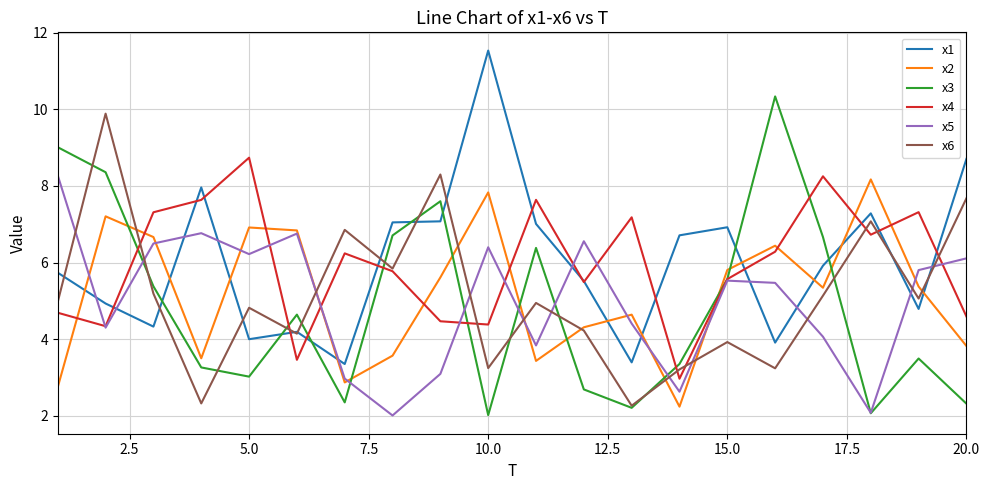

What is the highest value of the x5 series?

8.3